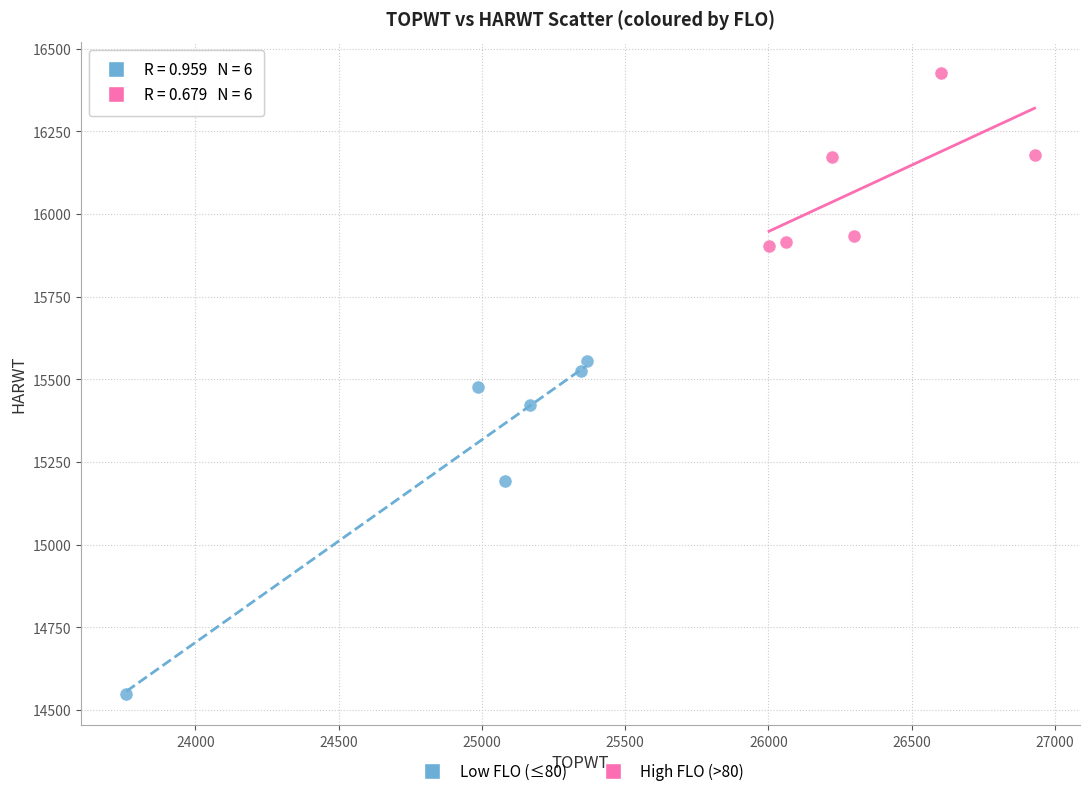

Which series has the widest spread of Y values?

Low FLO (≤80)